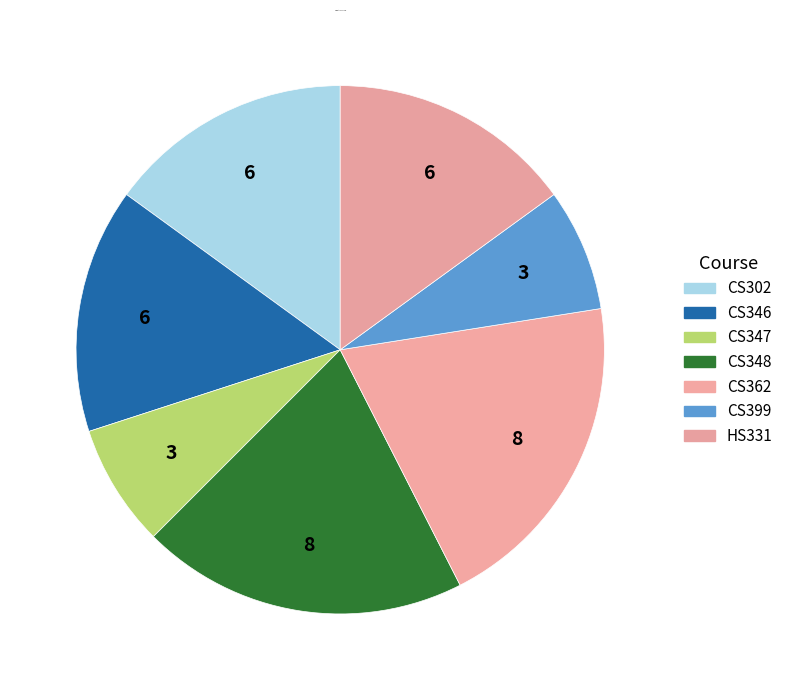

True or false: CS347 accounts for 8% of the total.

True